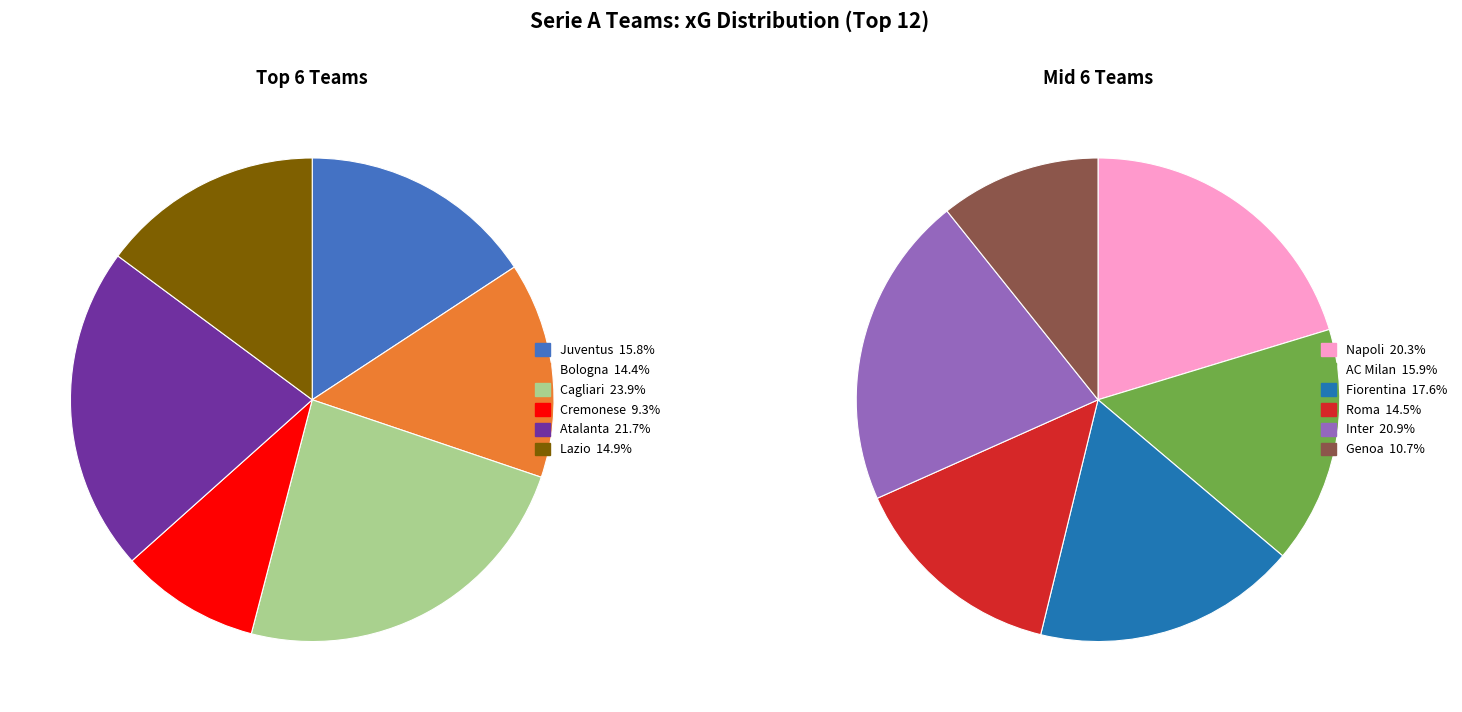

What percentage is the 6 slice, to the nearest percent?

10%